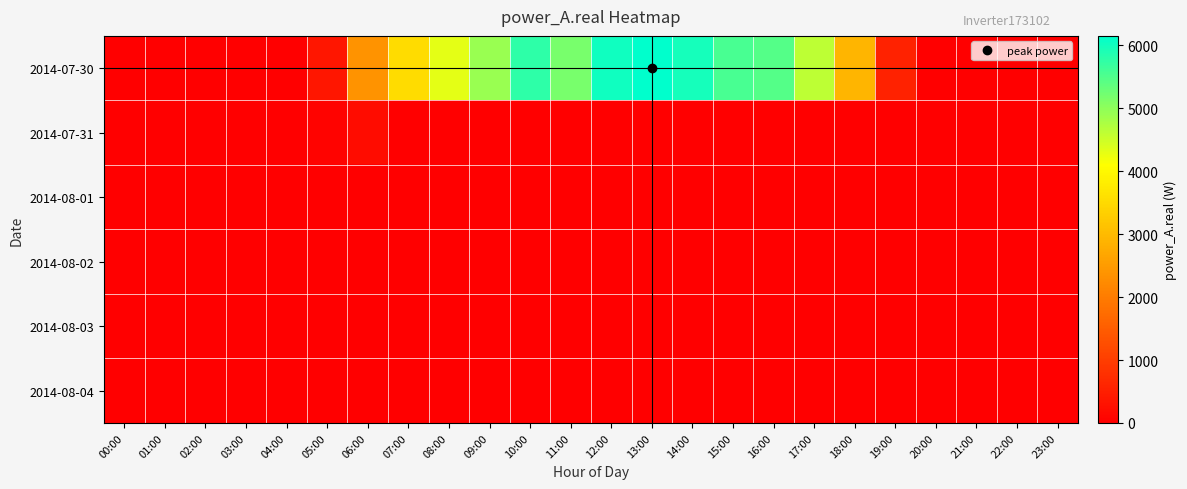

Which label corresponds to the smallest value in the chart?

00:00